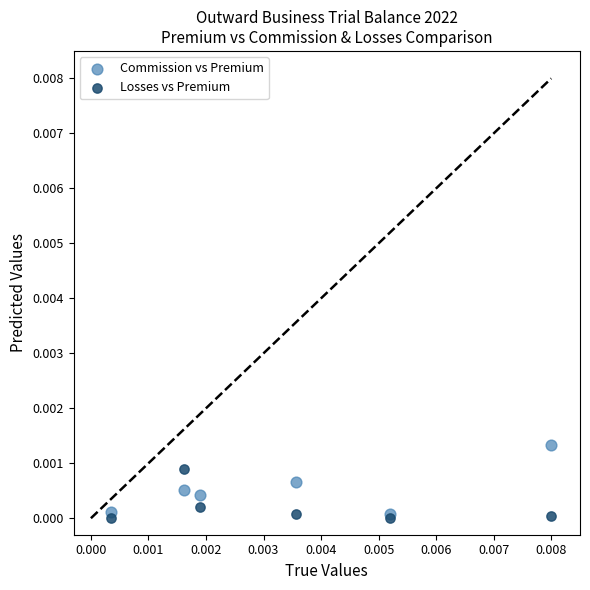

Which series reaches the minimum Y coordinate?

Losses vs Premium